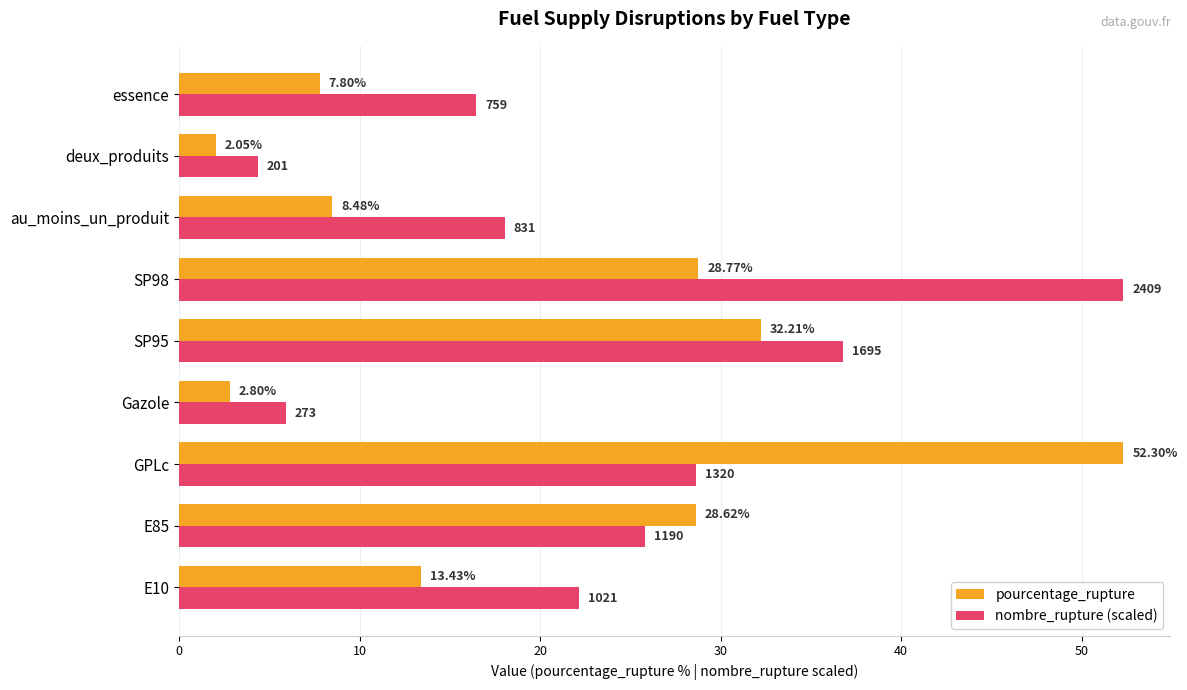

At which label does pourcentage_rupture reach its peak?

GPLc